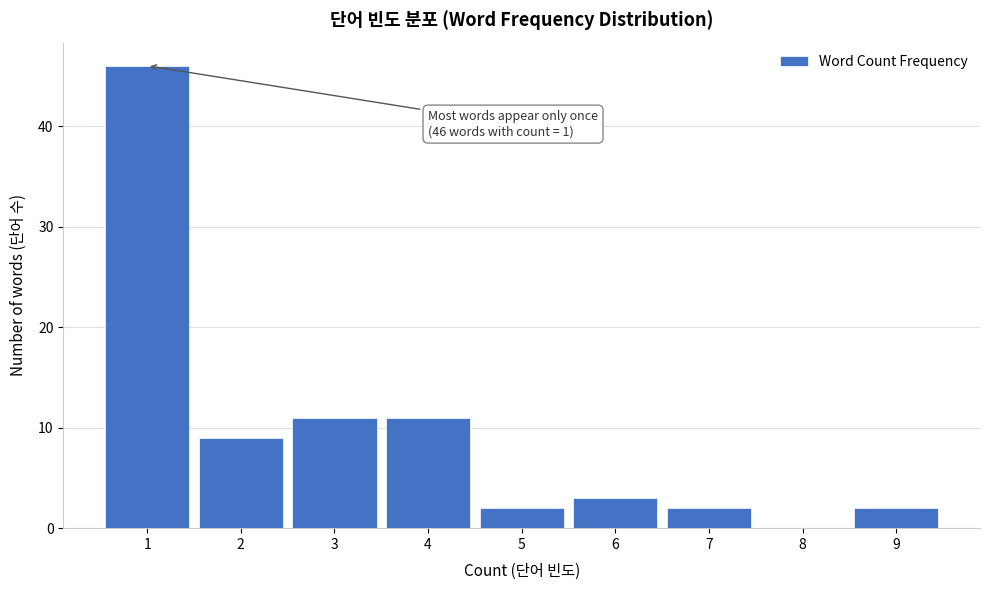

Reading left to right, extract all data points from this chart.

1=46	2=9	3=11	4=11	5=2	6=3	7=2	8=0	9=2